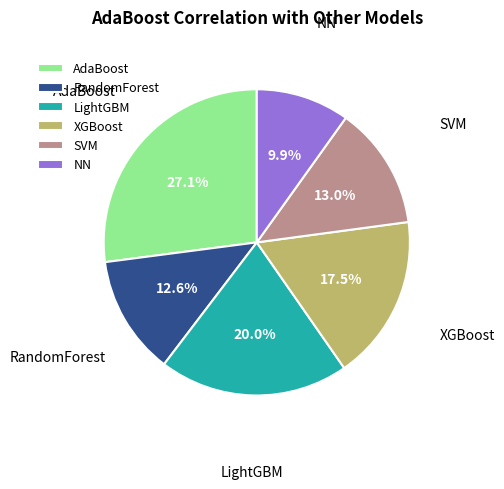

Which slice is the largest?

AdaBoost